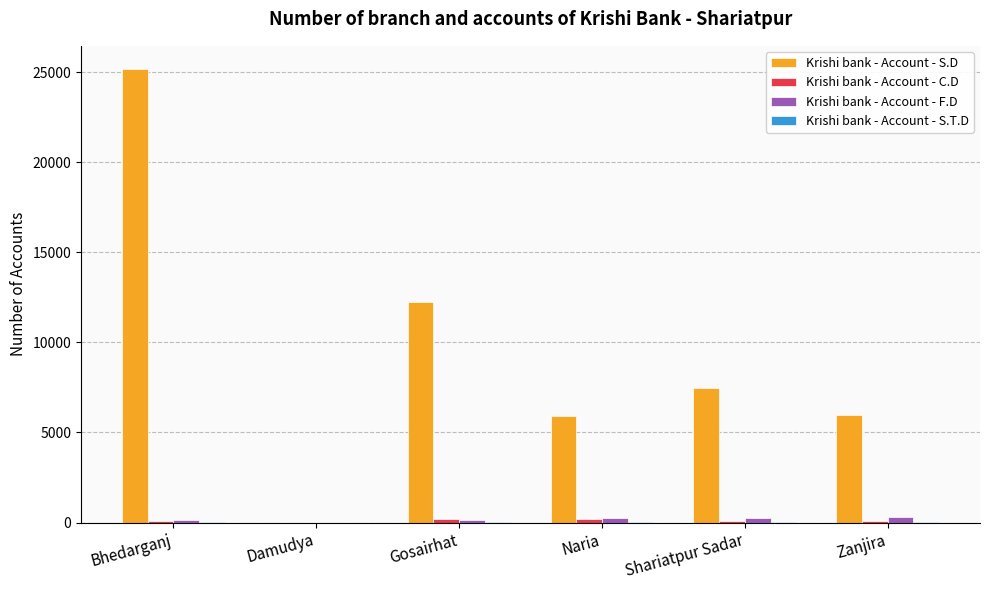

The Krishi bank - Account - S.D series shows -16546 at Damudya. True or false?

False